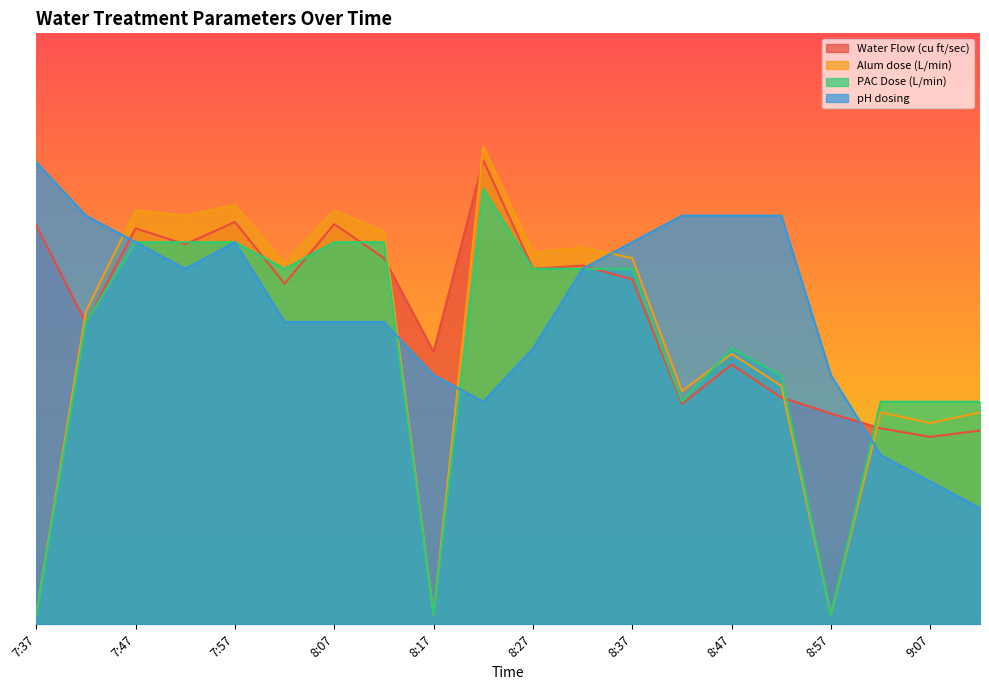

What is the difference between the highest and lowest values at 9:02?

0.5